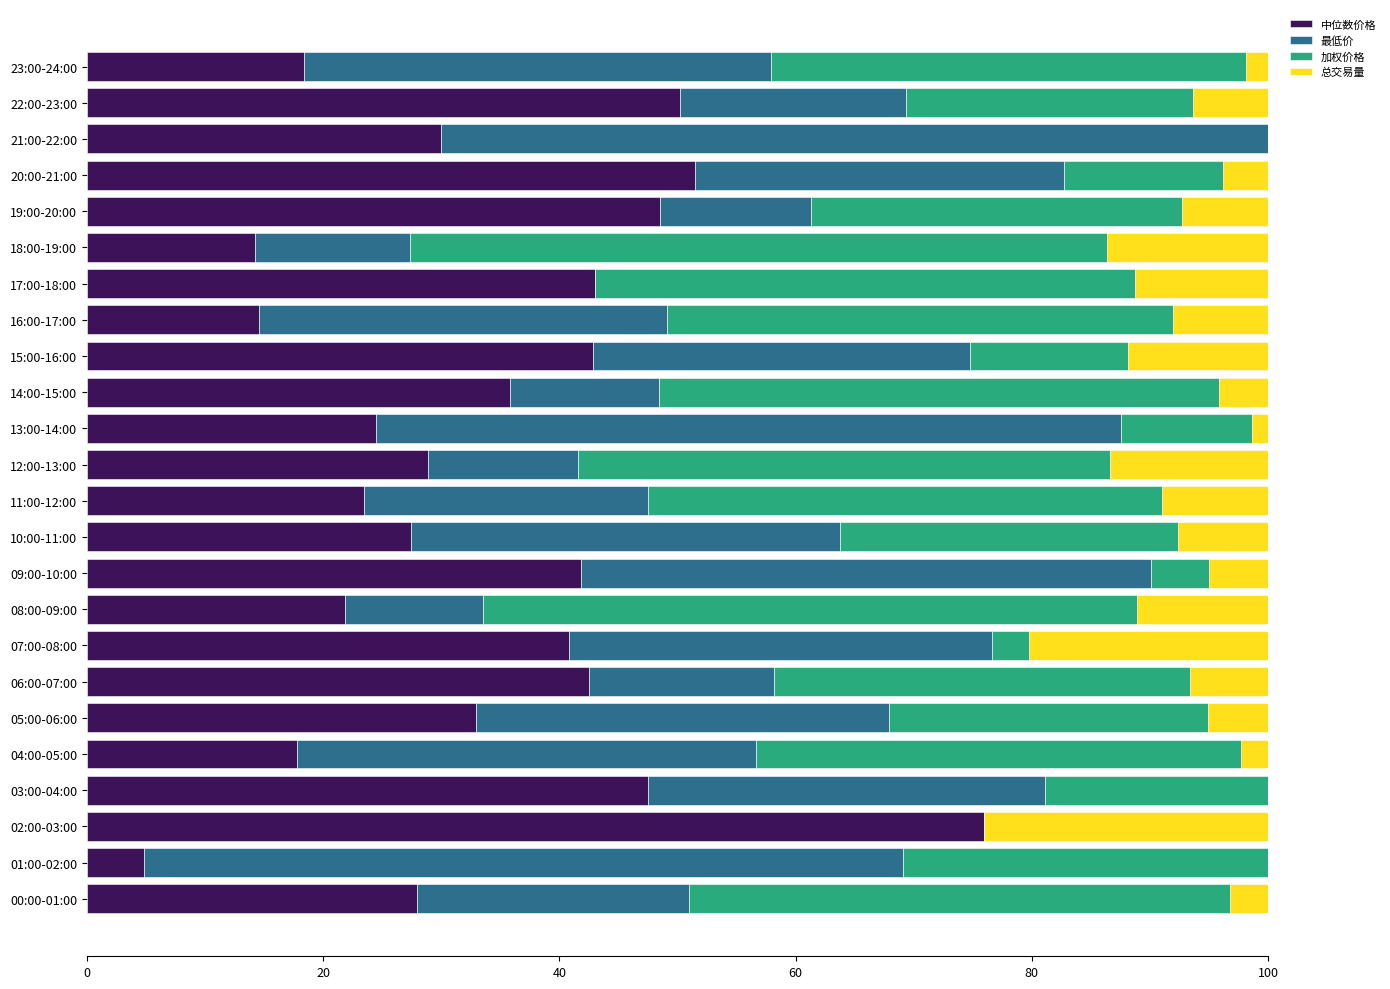

Is it true that 中位数价格 equals 30.0 at 21:00-22:00?

True